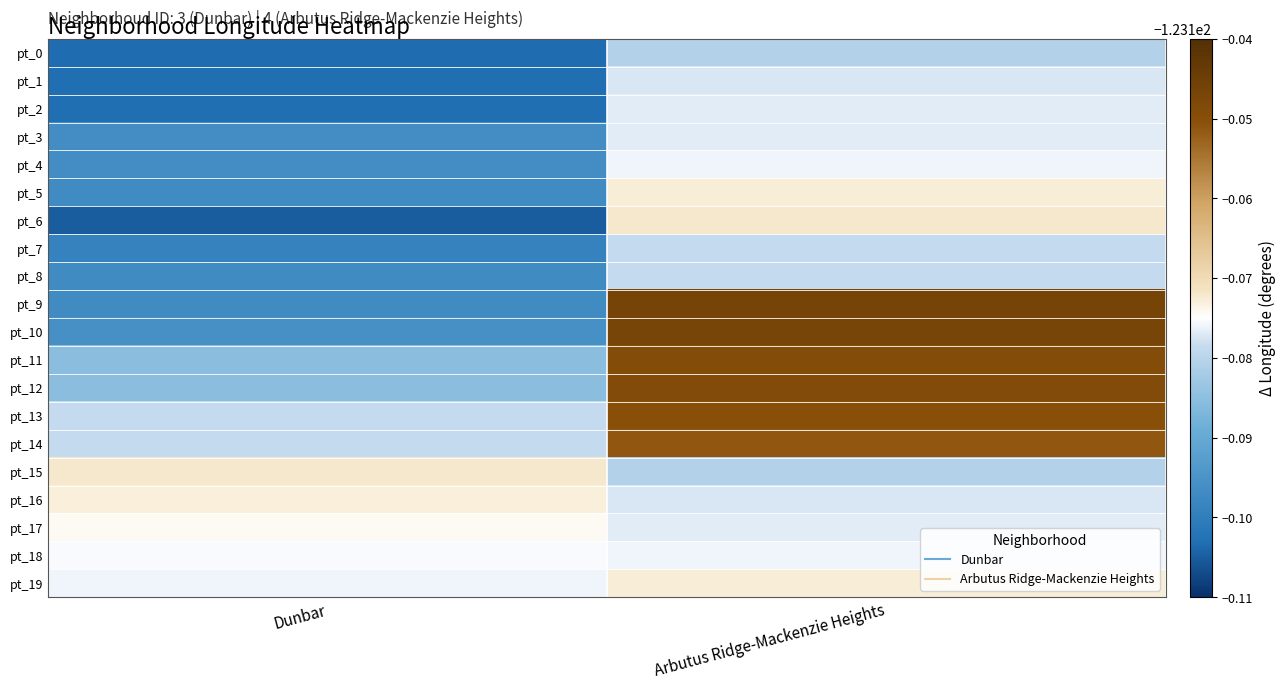

Which series changed the most between Dunbar and Arbutus Ridge-Mackenzie Heights?

pt_9